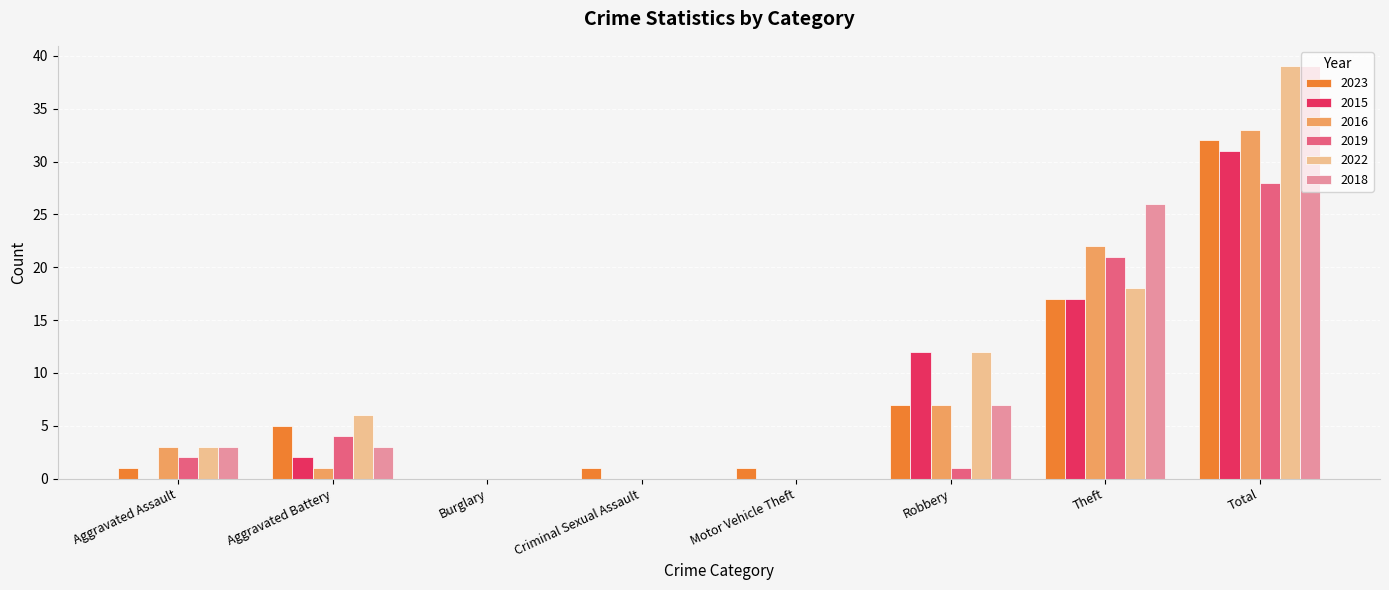

Reading left to right, what are all the values shown in this chart?

2023: 1	5	0	1	1	7	17	32
2015: 0	2	0	0	0	12	17	31
2016: 3	1	0	0	0	7	22	33
2019: 2	4	0	0	0	1	21	28
2022: 3	6	0	0	0	12	18	39
2018: 3	3	0	0	0	7	26	39